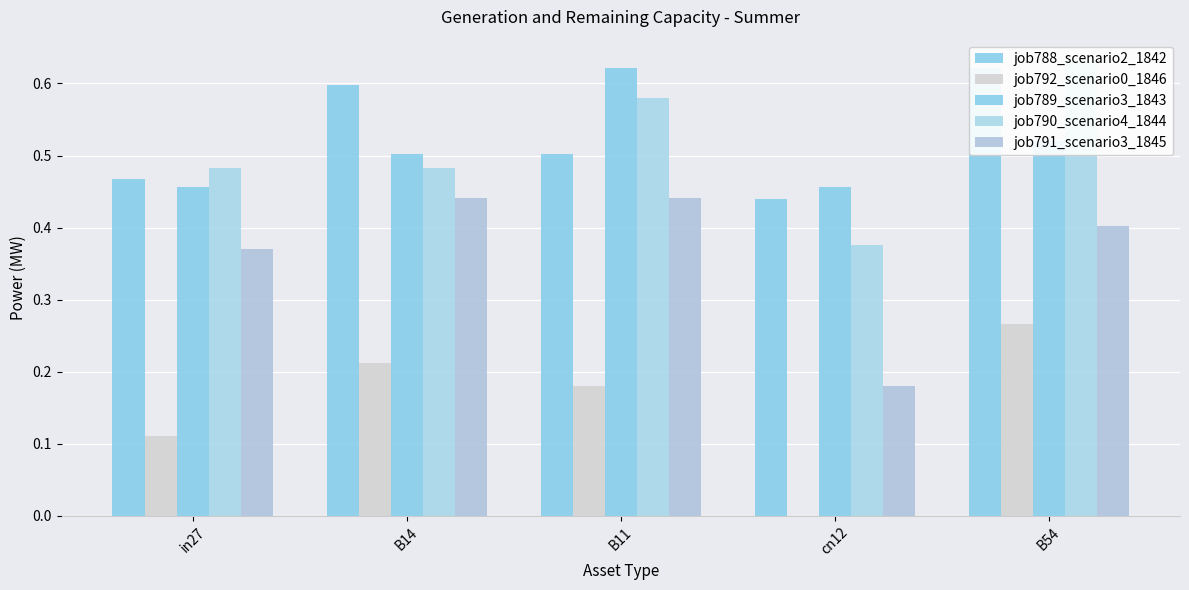

Is the value of job789_scenario3_1843 at cn12 greater than the value of job791_scenario3_1845 at B11?

Yes